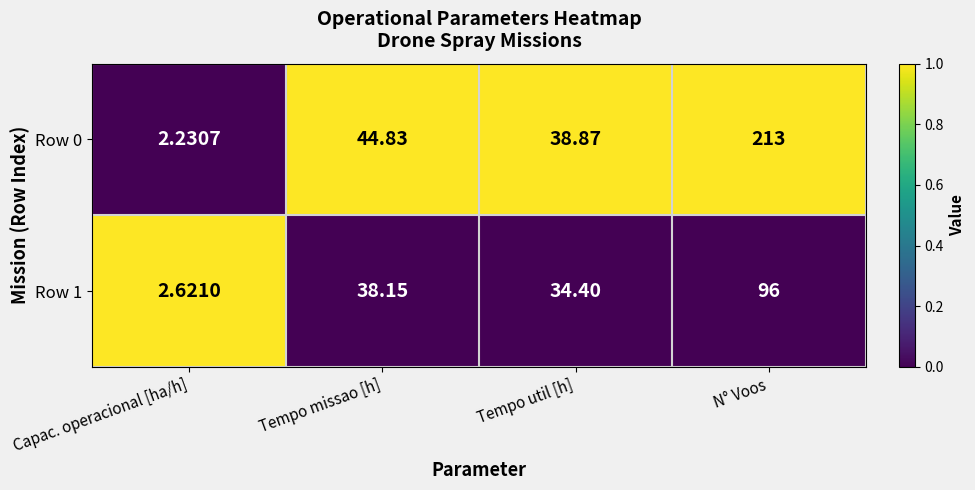

At Tempo util [h], list the series in order from smallest to largest.

Row 1, Row 0